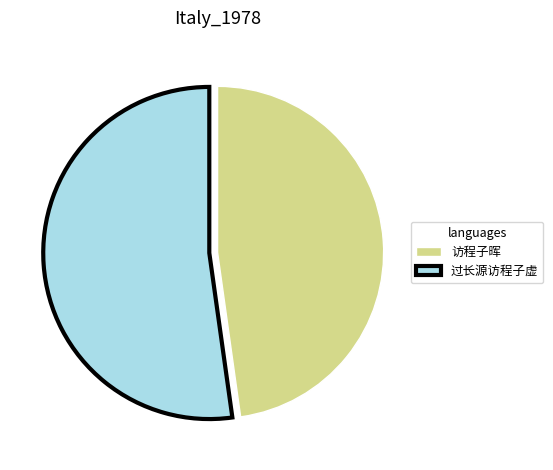

Is the sum of 访程子晖 and 过长源访程子虚 greater than half?

Yes